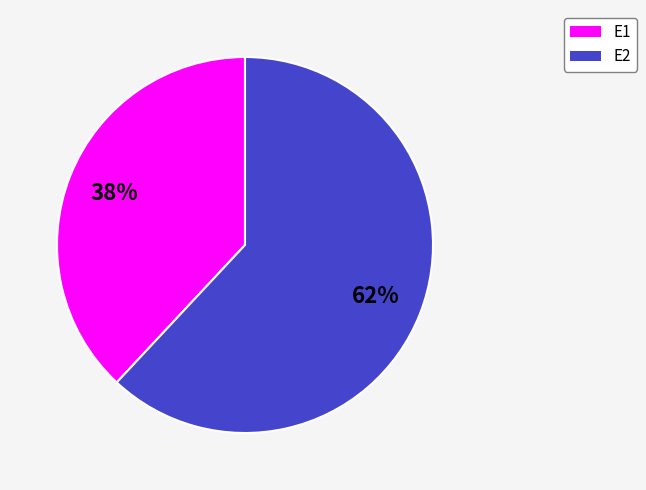

Between E2 and E1, which is larger?

E2